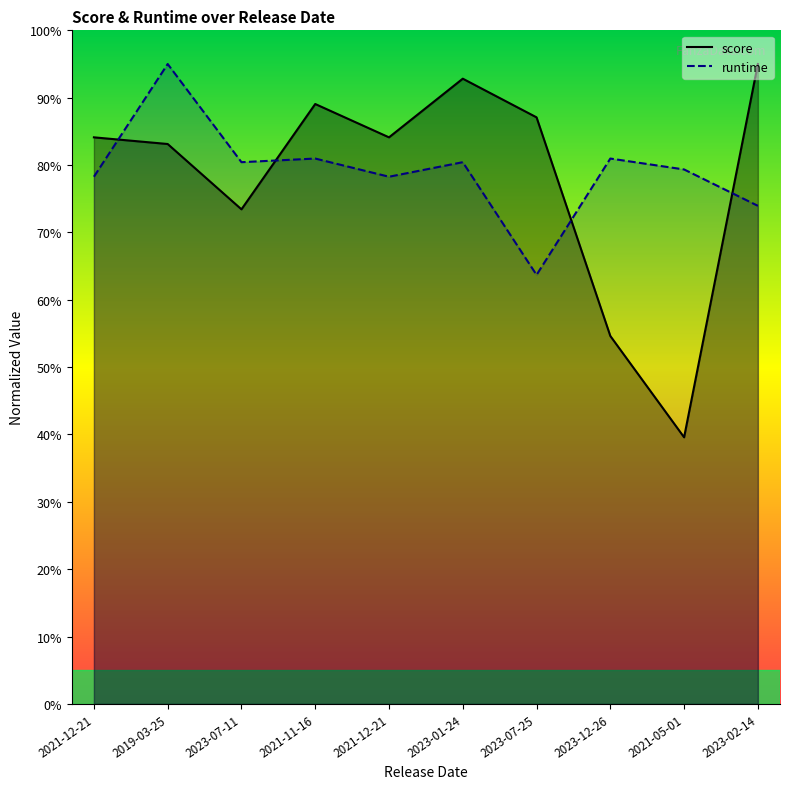

Is it true that score equals 8.4 at 2021-12-21?

True